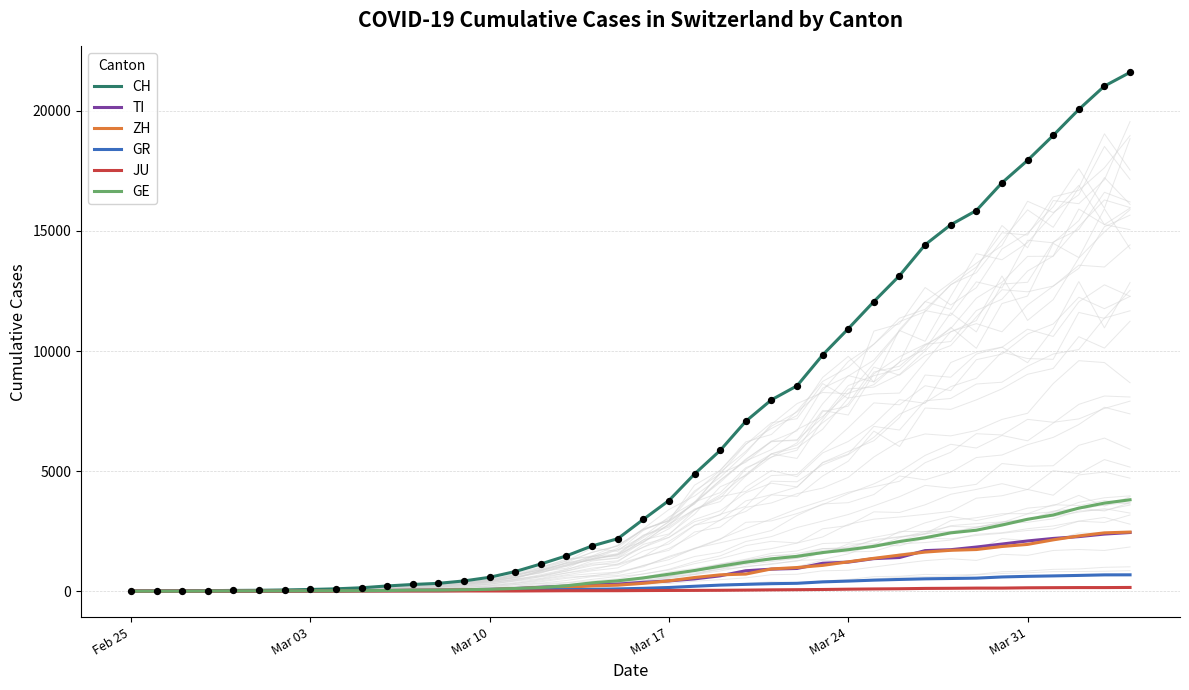

Which series reaches the maximum Y coordinate?

CH